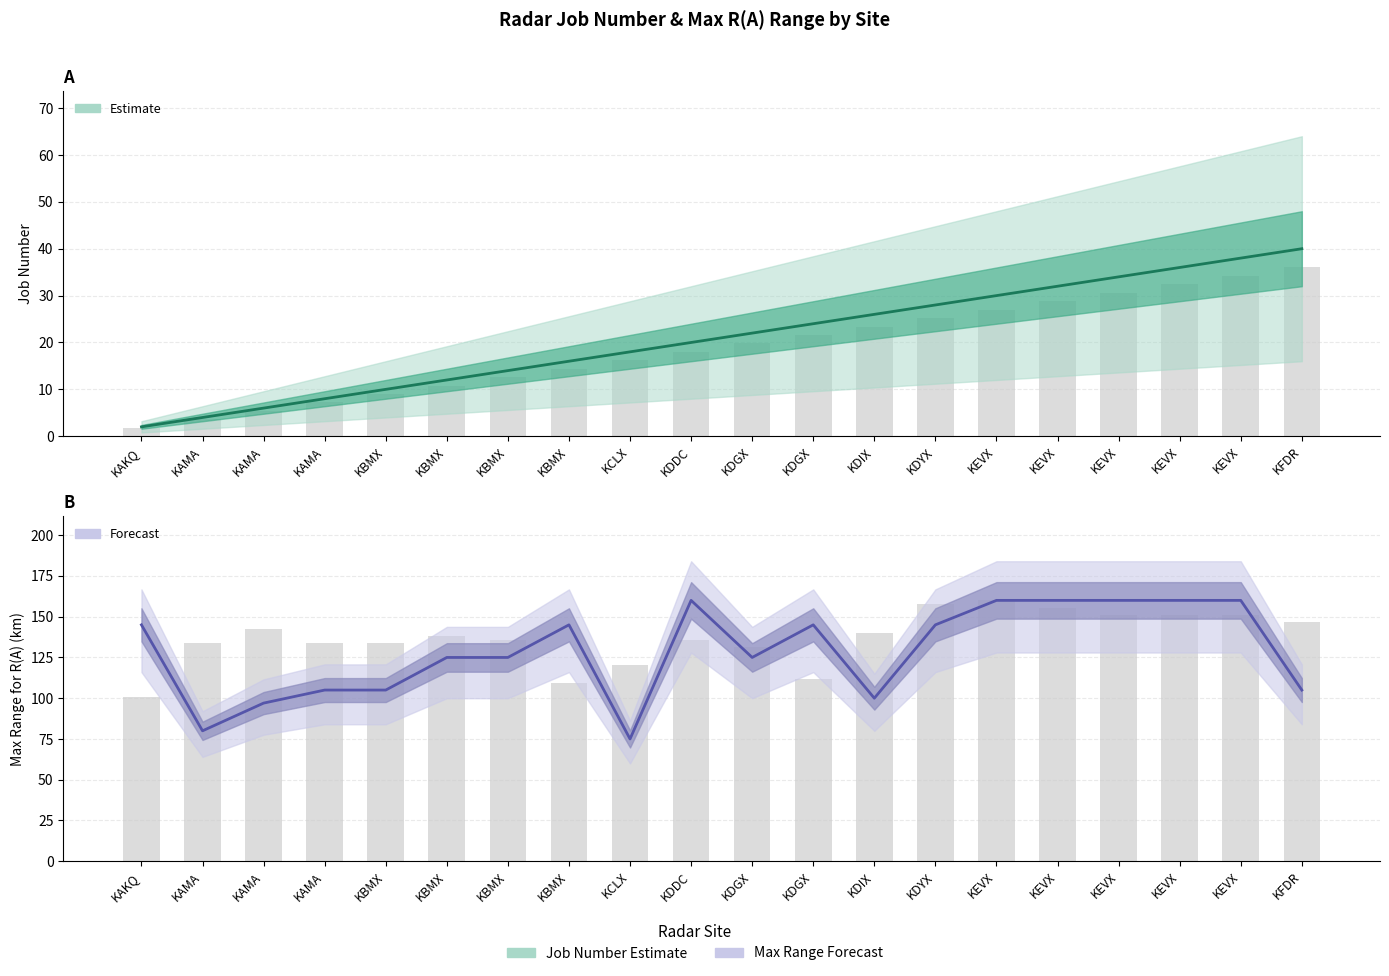

The value of Max Range for R(A) usage (km) at KFDR is 105. True or false?

True